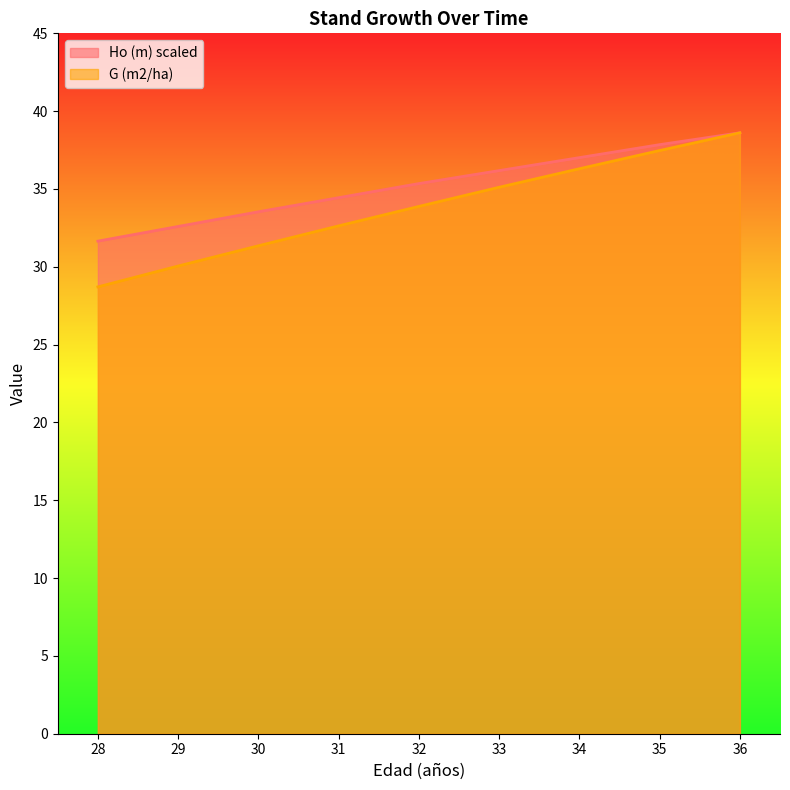

Reading right to left, what are all the values shown in this chart?

Ho (m): 36=38.6	35=37.8	34=37.0	33=36.2	32=35.3	31=34.4	30=33.5	29=32.6	28=31.6
G (m2/ha): 36=38.6	35=37.5	34=36.3	33=35.1	32=33.9	31=32.6	30=31.4	29=30.1	28=28.7